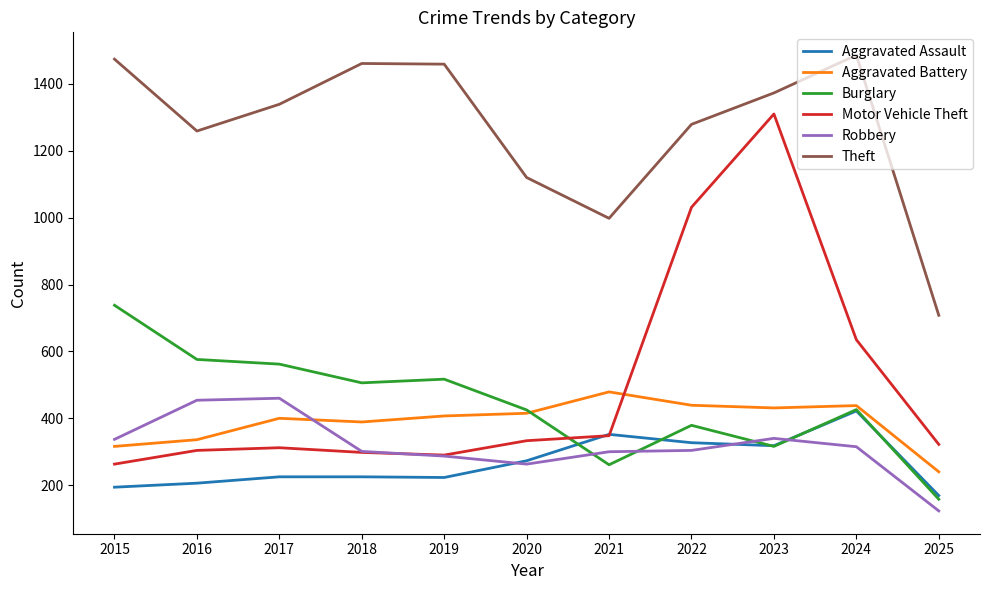

Which label corresponds to the smallest value in the chart?

2025